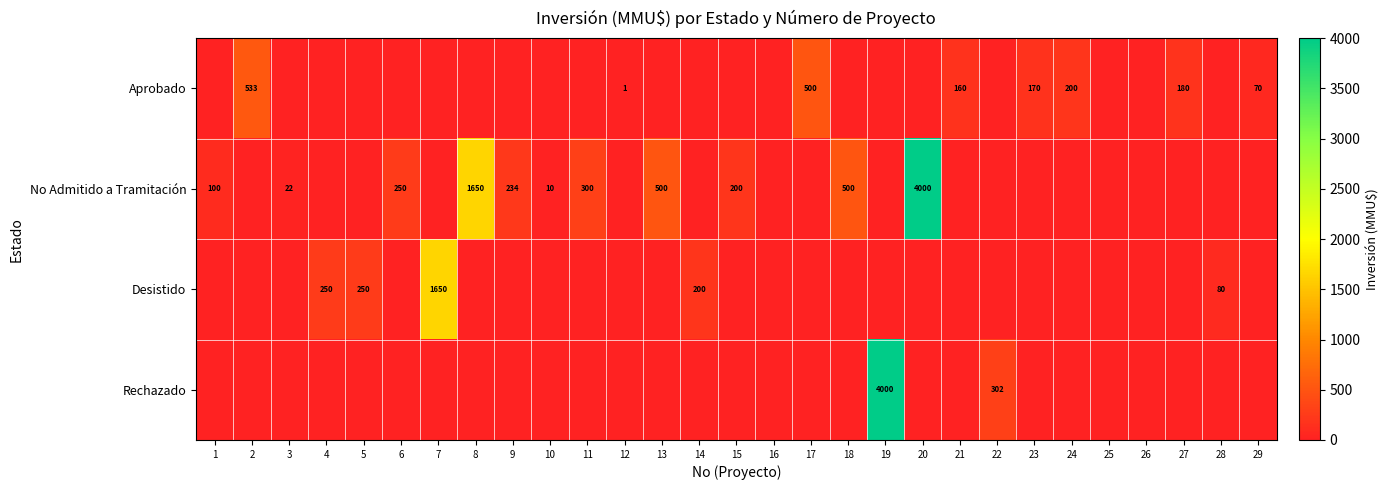

Is it true that No Admitido a Tramitación equals 234 at 9?

True